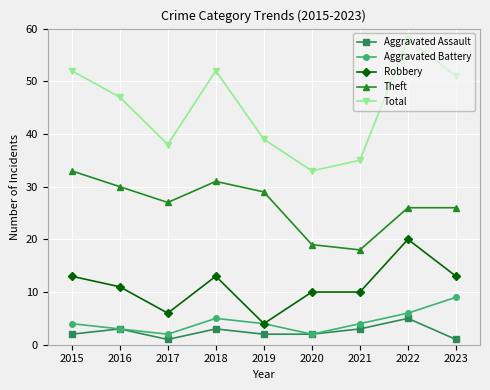

What is the total value across all series at 2021?

70